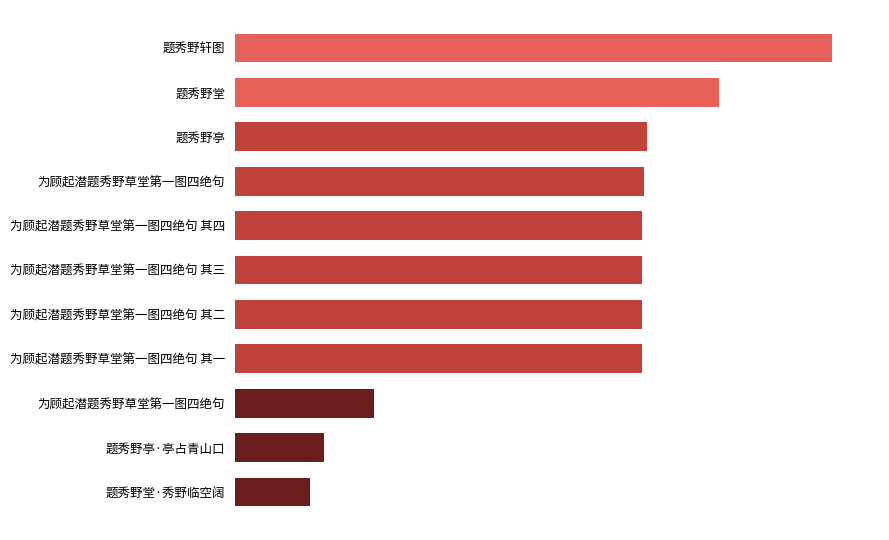

Are the bars horizontal?

Yes